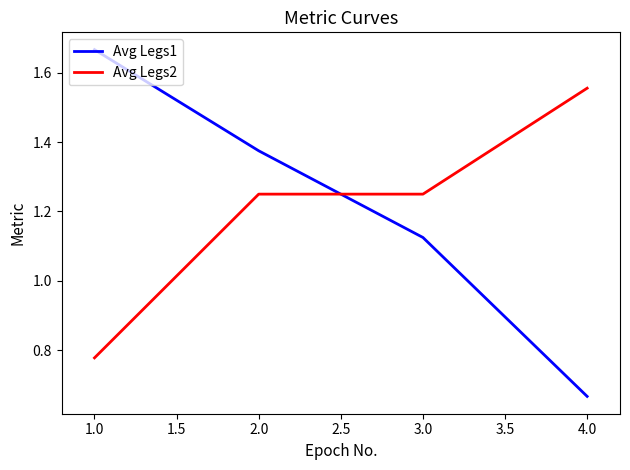

List the labels in order of Avg Legs1 value, largest first.

1.0, 2.0, 3.0, 4.0